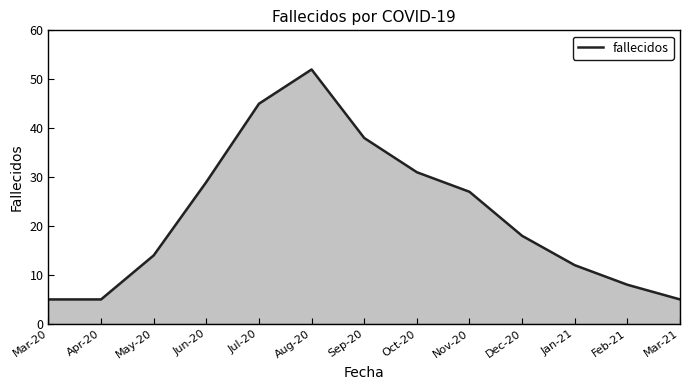

Reading left to right, extract all data points from this chart.

5	5	14	29	45	52	38	31	27	18	12	8	5